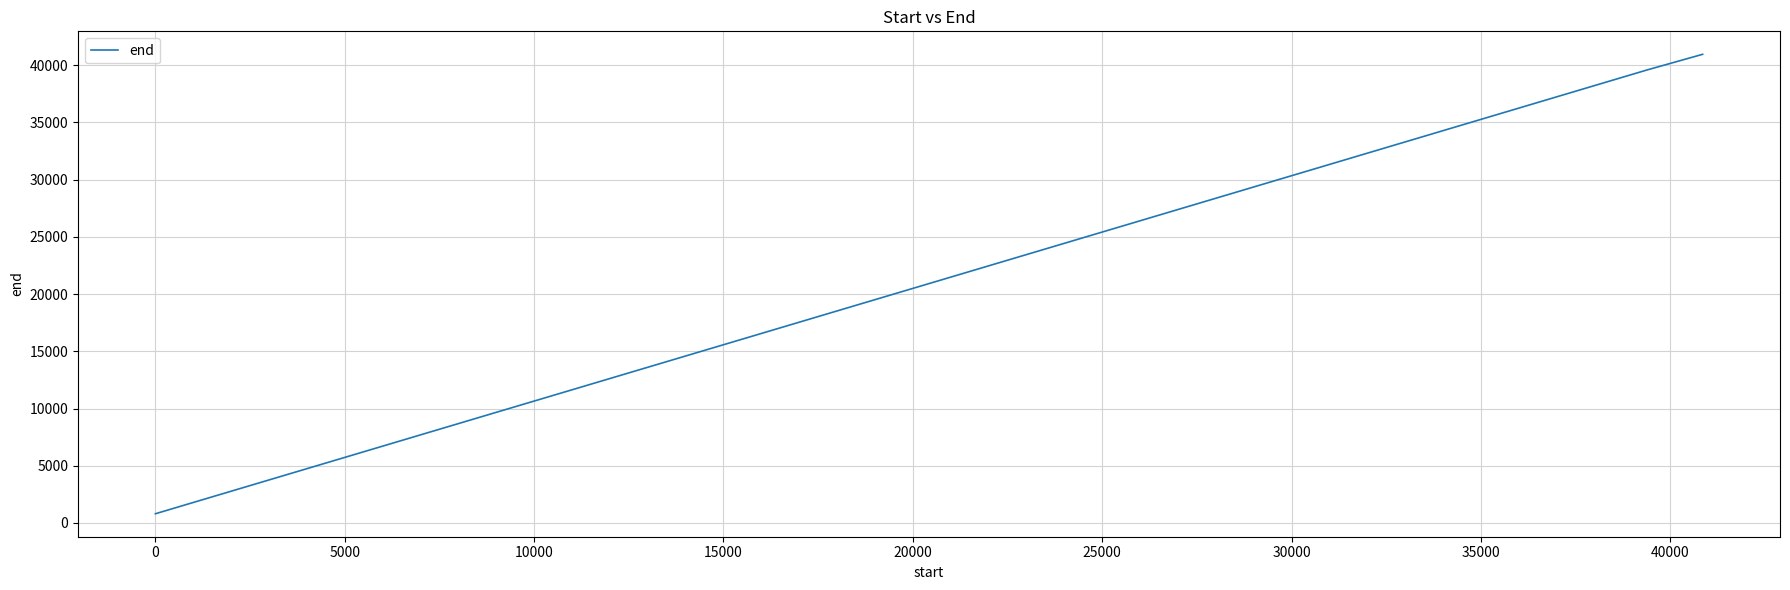

What is the greatest value displayed?

40954